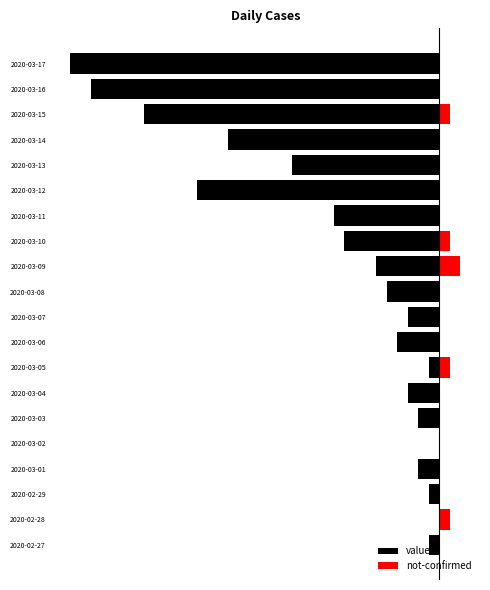

How many not-confirmed values are between 0 and 1?

19